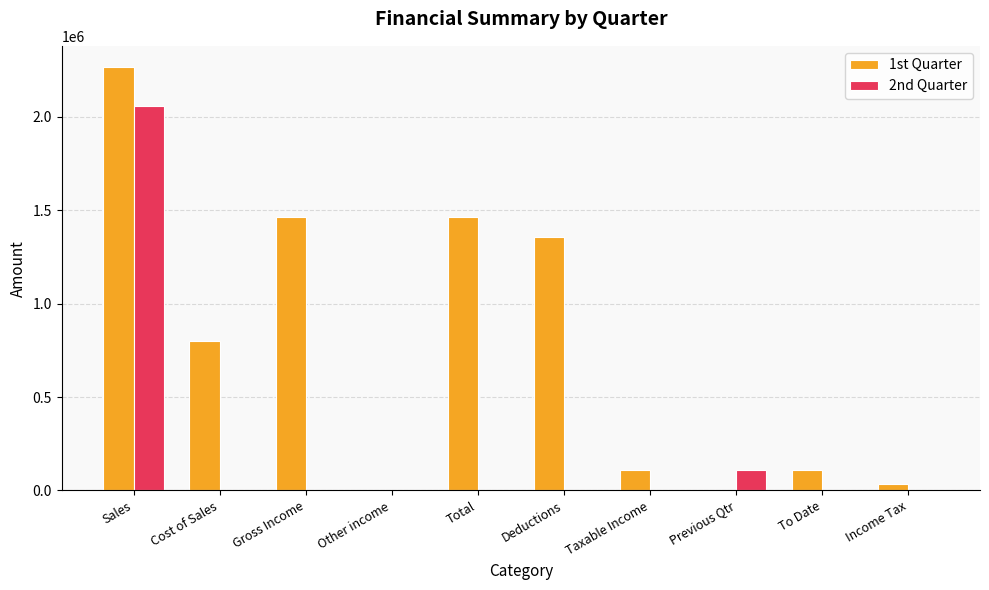

The value of 2nd Quarter at Taxable Income is 0.0. True or false?

True